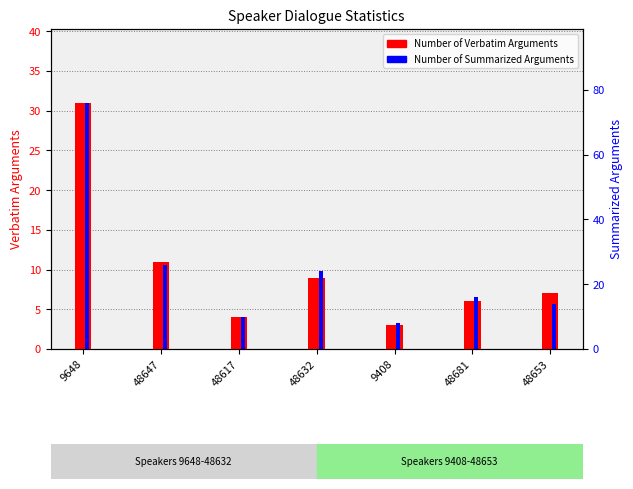

How many bars are there in each group?

2